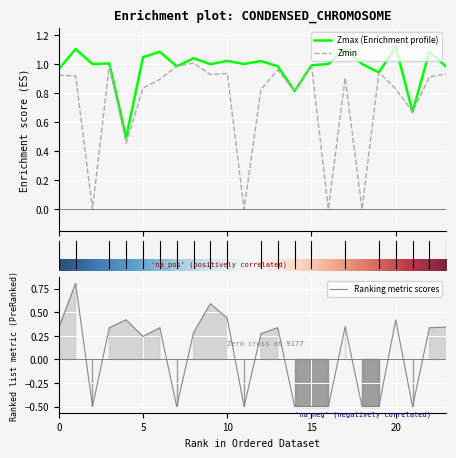

What is the spread (max minus min) of values at 13?

0.6